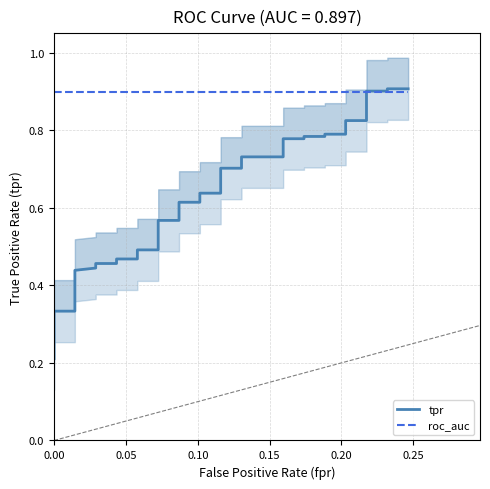

Is this an area chart (filled region under the line)?

No